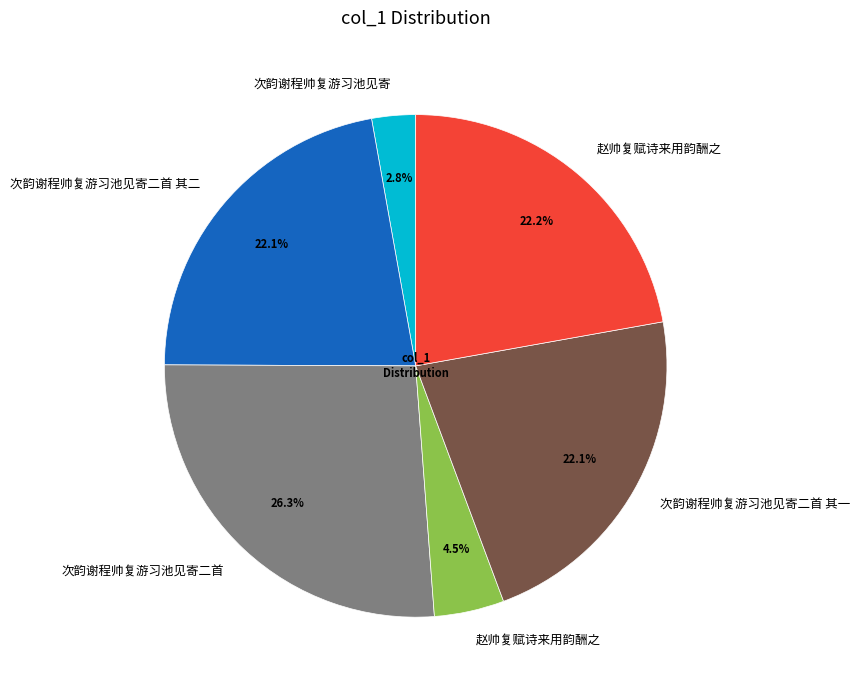

Is there a majority slice in this chart?

No